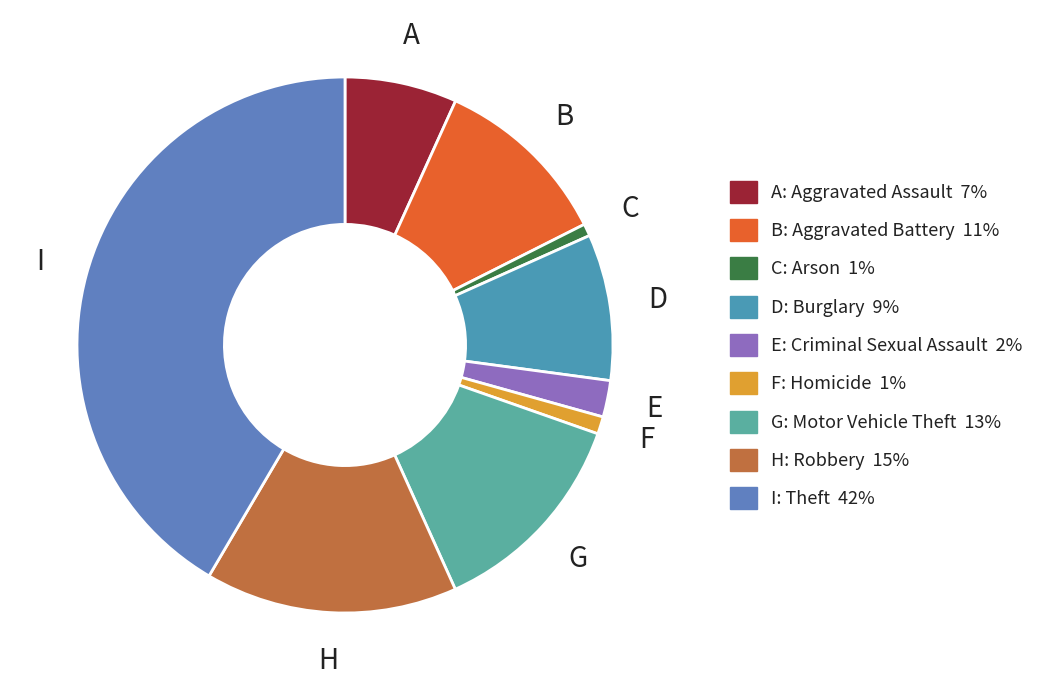

To the nearest percent, what is the difference between the largest and smallest slice percentages?

41%